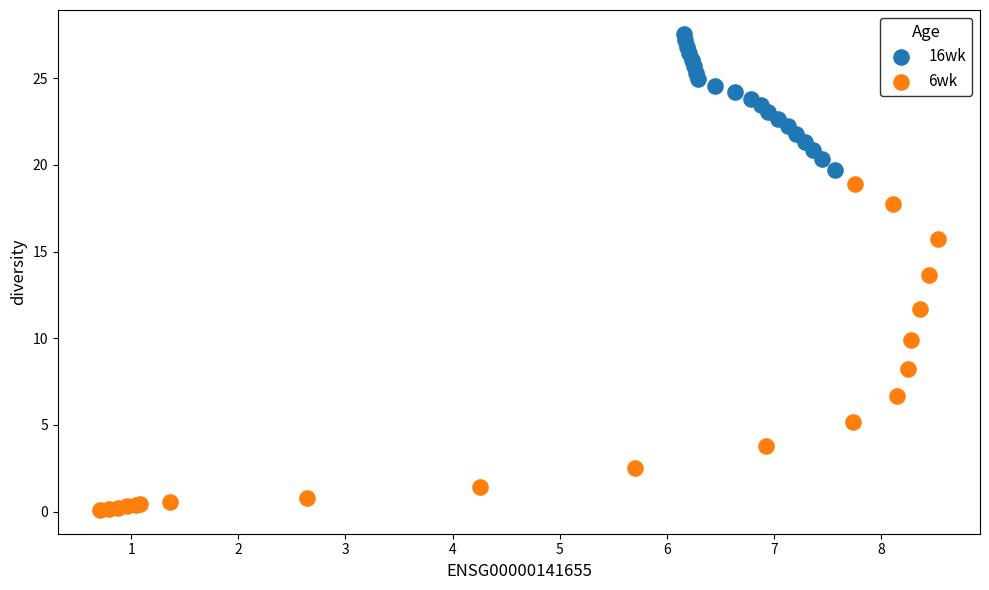

Which series contains the highest Y value?

16wk